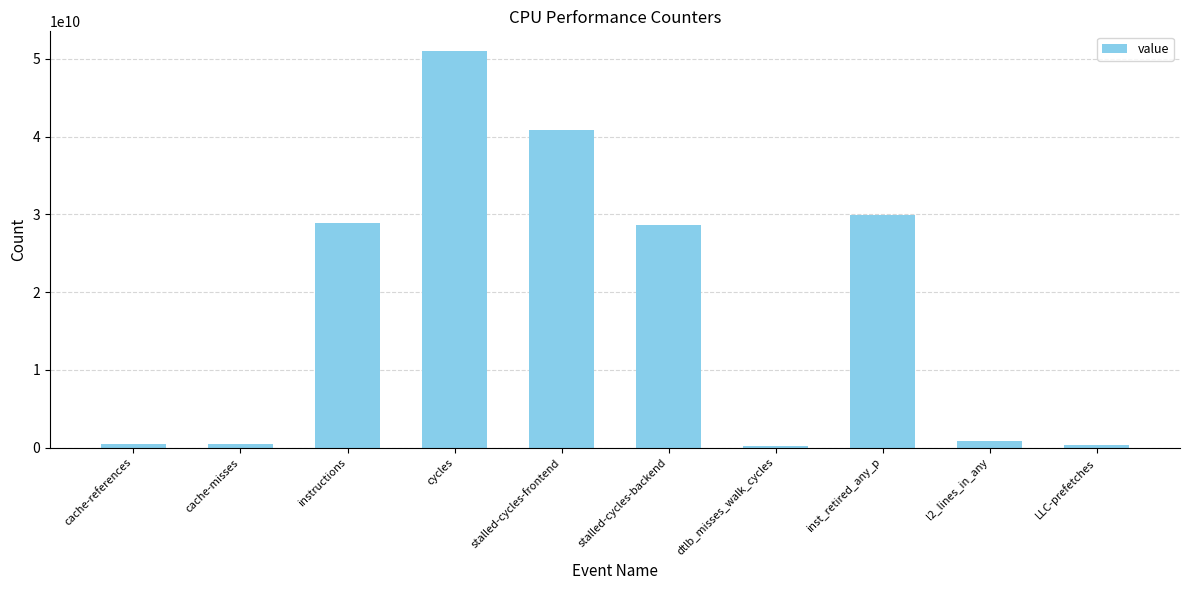

What is the maximum value shown in the chart?

50991344397